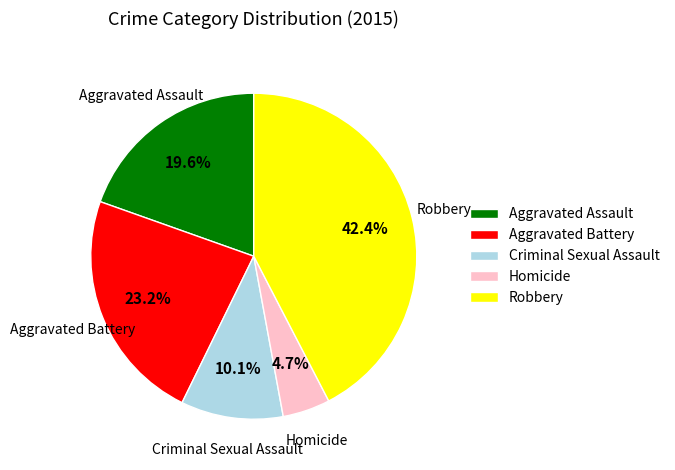

To the nearest percent, what portion does Homicide represent?

5%